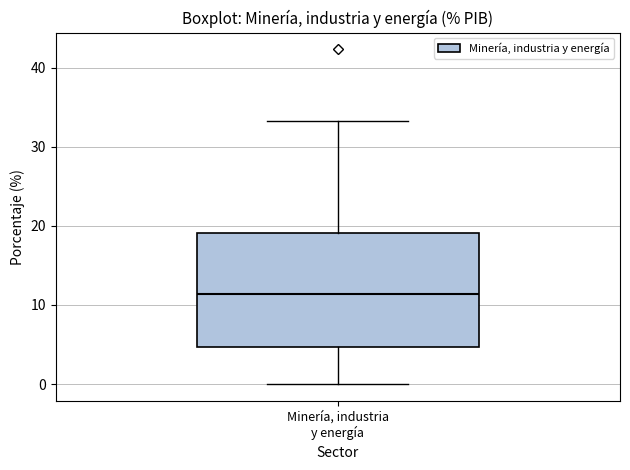

Where does the lower whisker of the box for Minería, industria y energía end on the y-axis? The values are not printed on the chart, so give them approximately, as read against the axis.

0